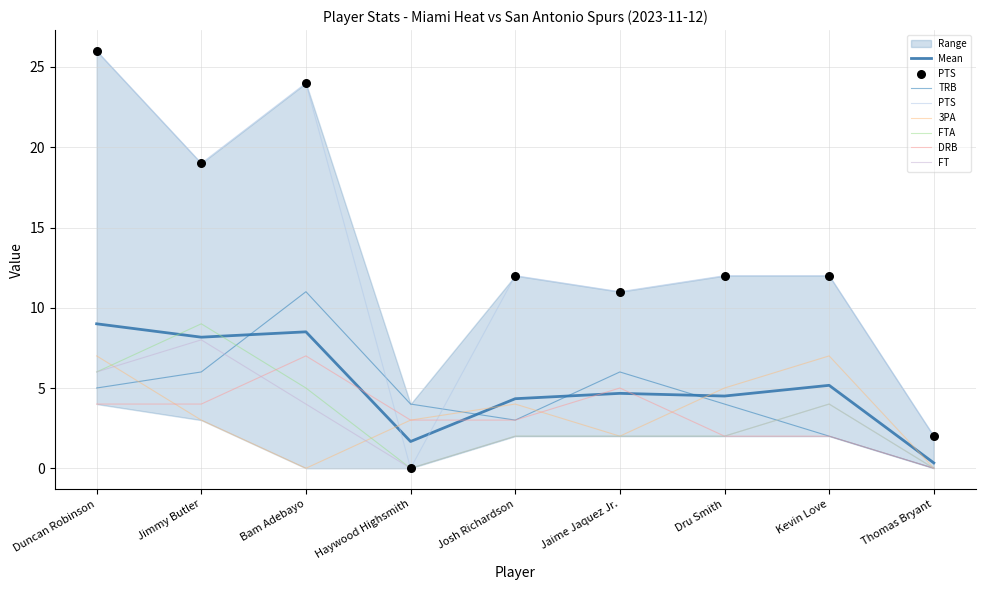

Is the value of FTA at Jimmy Butler greater than the value of DRB at Kevin Love?

Yes